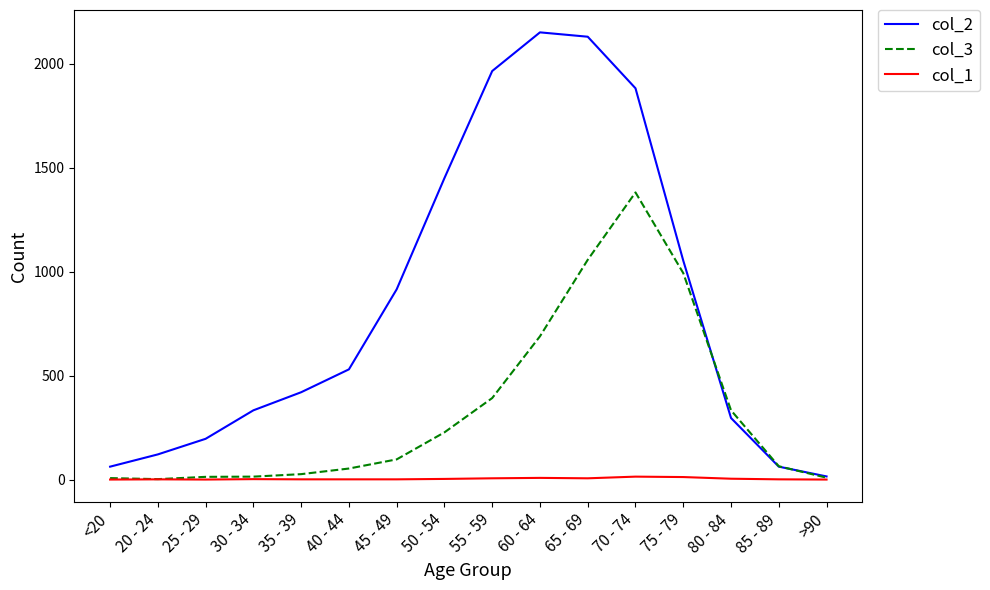

Is the value of col_2 at 60 - 64 greater than the value of col_3 at 55 - 59?

Yes